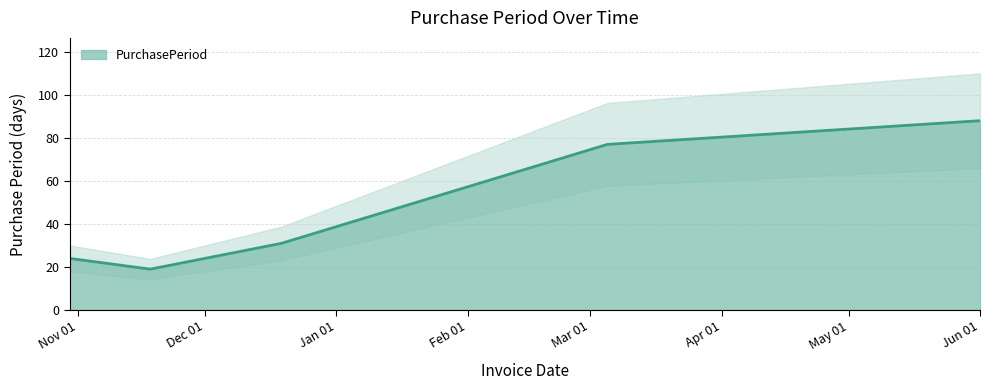

What is the sum of the values at 2016-06-01 and 2015-11-18?

107